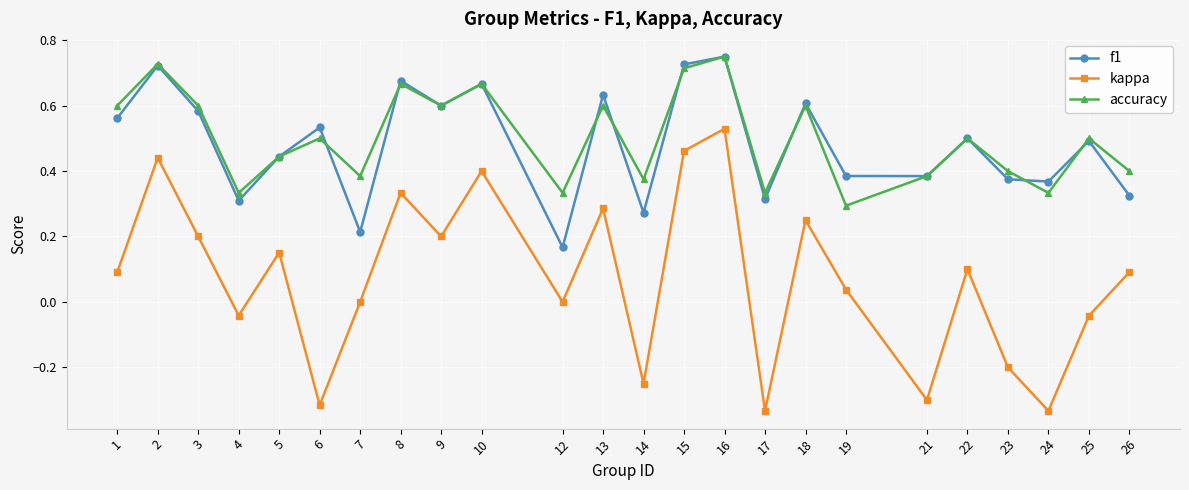

True or false: accuracy has a value of 1.0 at 16.

False